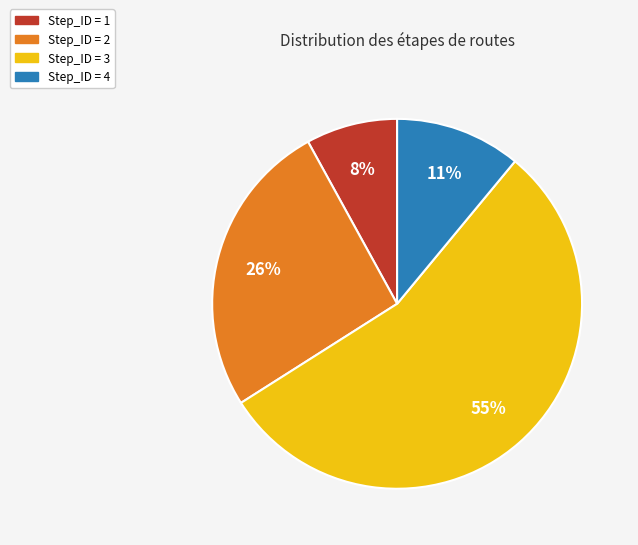

Does any single category account for the majority?

Yes